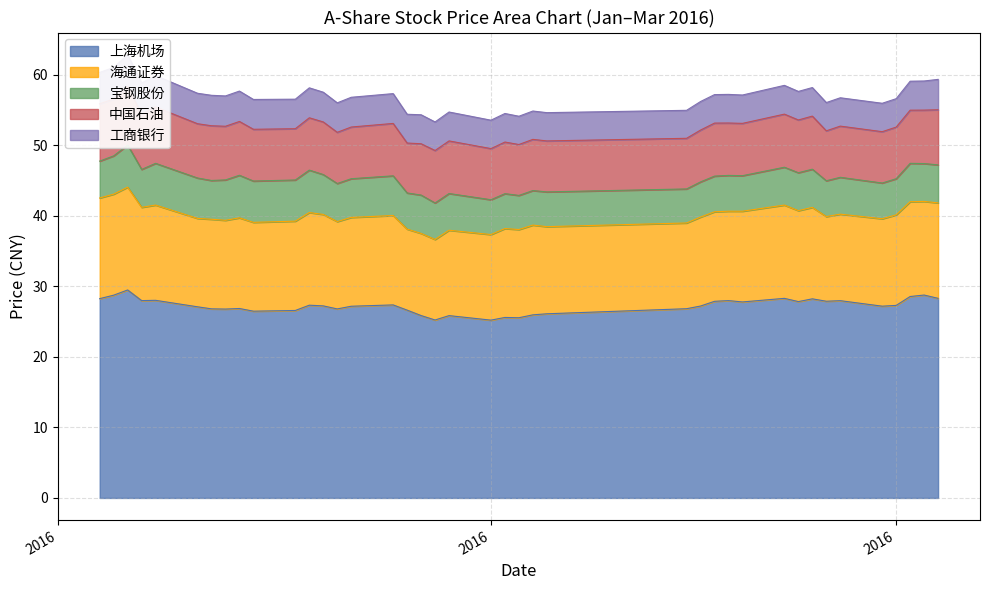

What is the average value of the 工商银行 series?

4.2